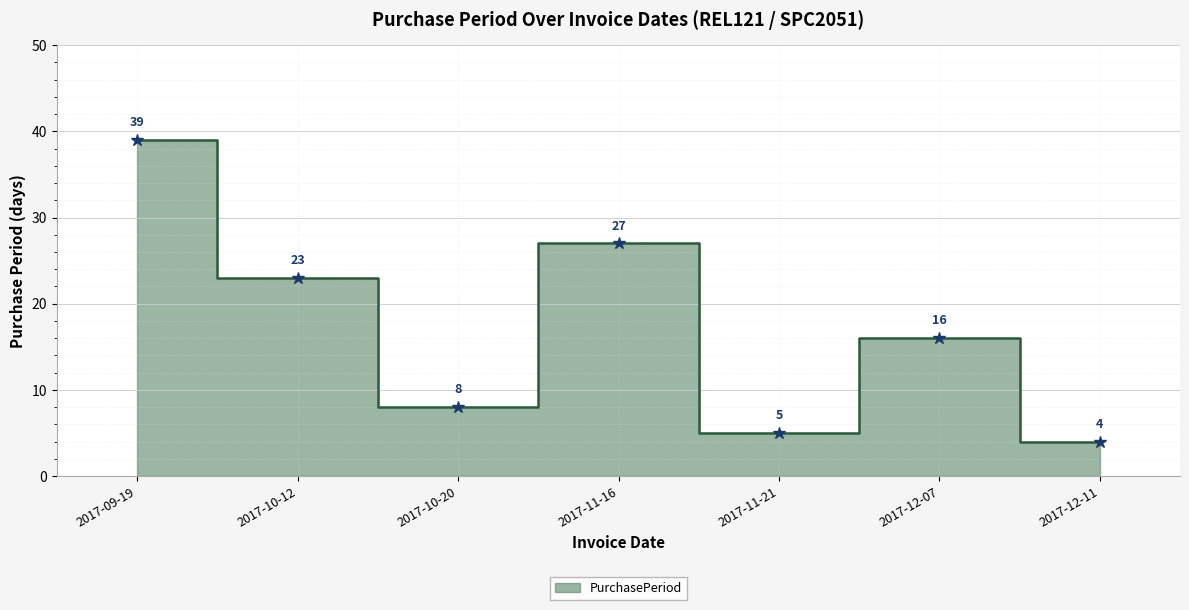

Where is the first local maximum?

2017-11-16